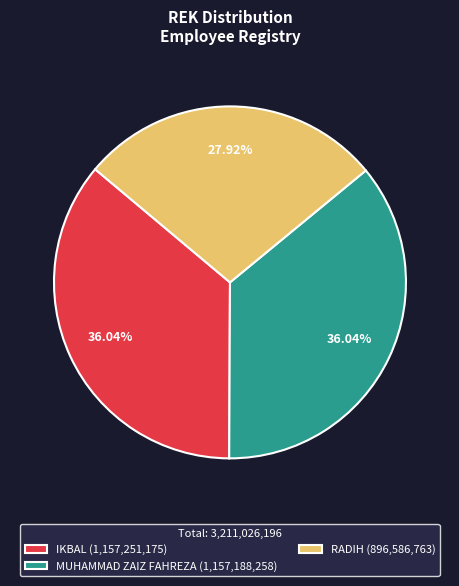

Is there any slice that represents more than half of the pie?

No